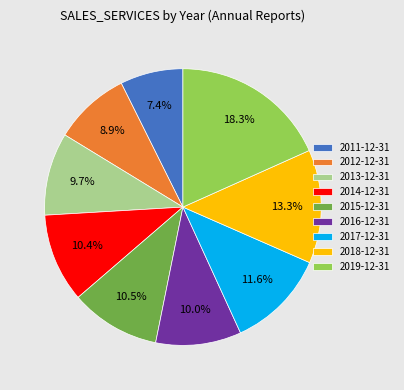

To the nearest percent, what is the average slice percentage?

11%